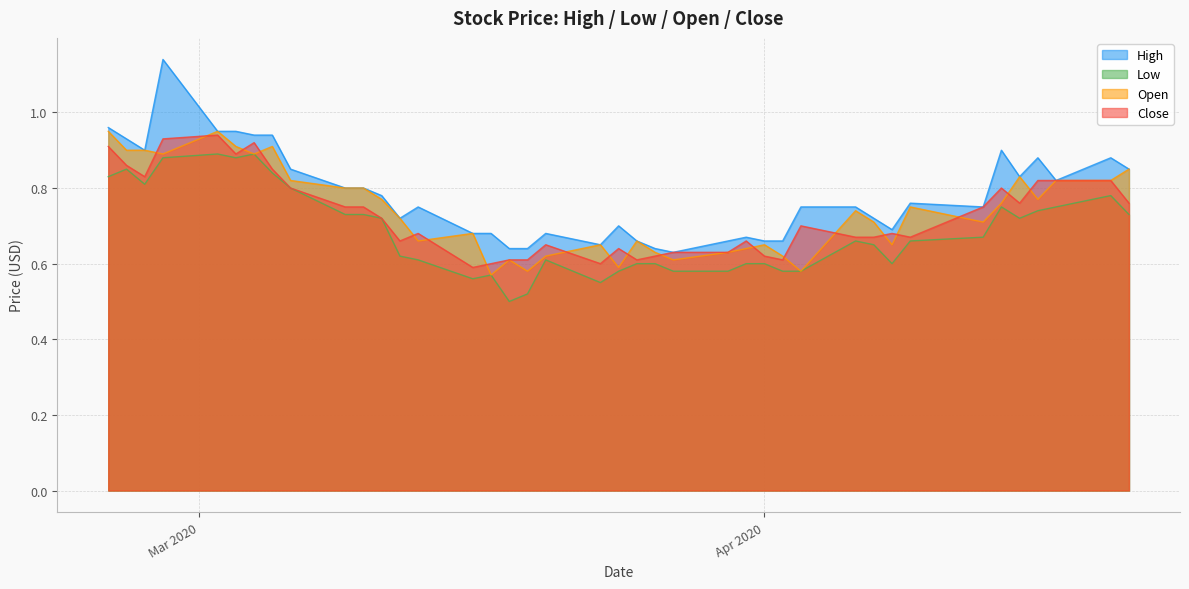

Which series has the widest spread of values?

High